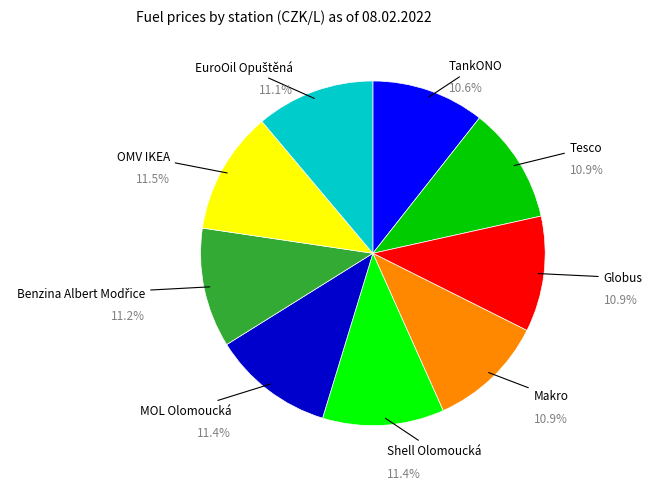

Approximately how many times larger is the value at Shell Olomoucká compared to Makro?

1.0